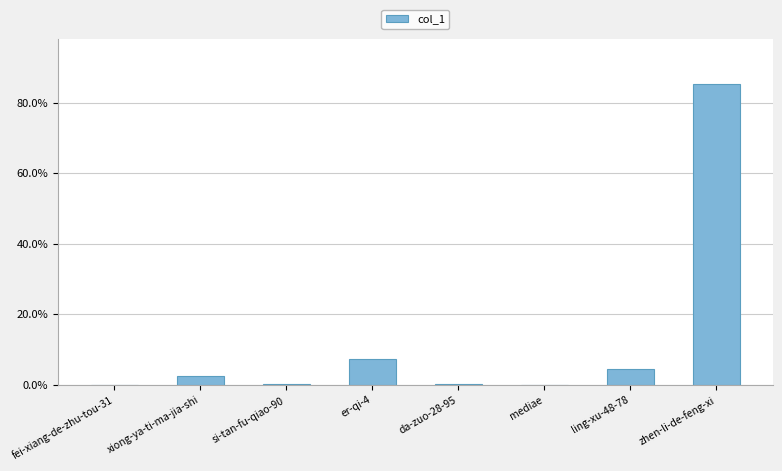

How many data points does each series have?

8